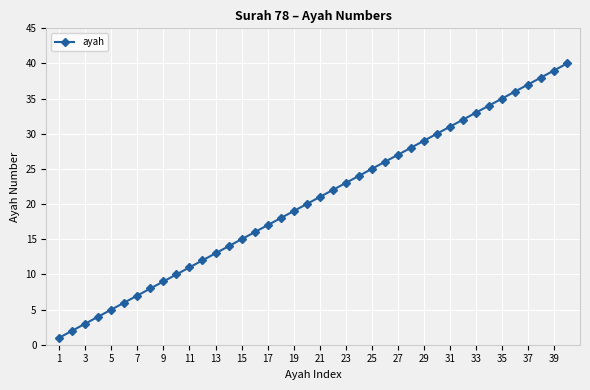

True or false: there are more than 1 points higher than both neighbors.

False